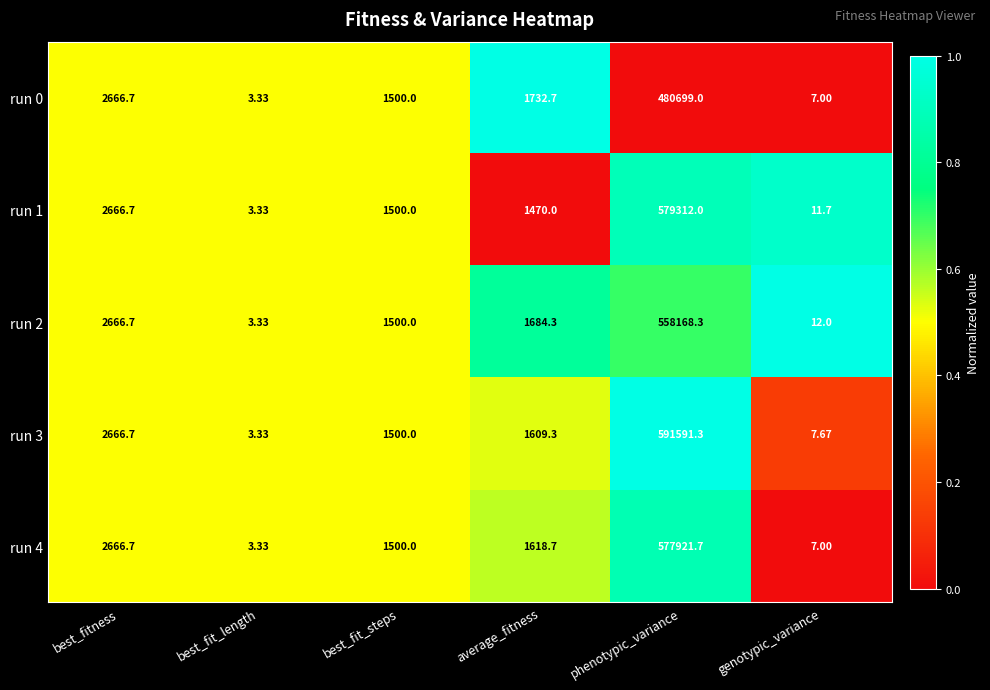

At which label does run 1 reach its minimum?

best_fit_length